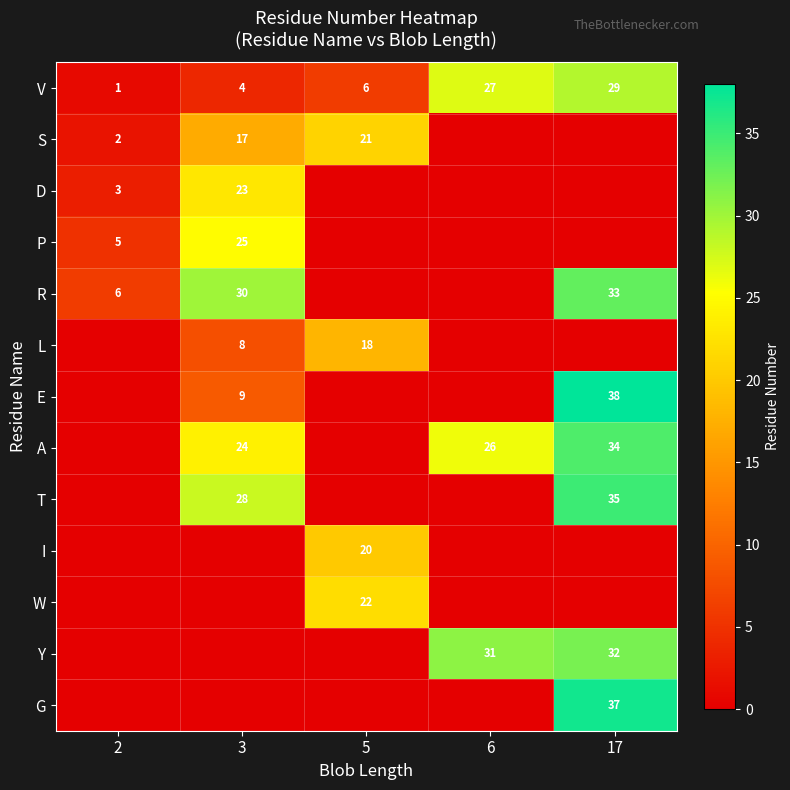

At which category is the sum across all series the highest?

17